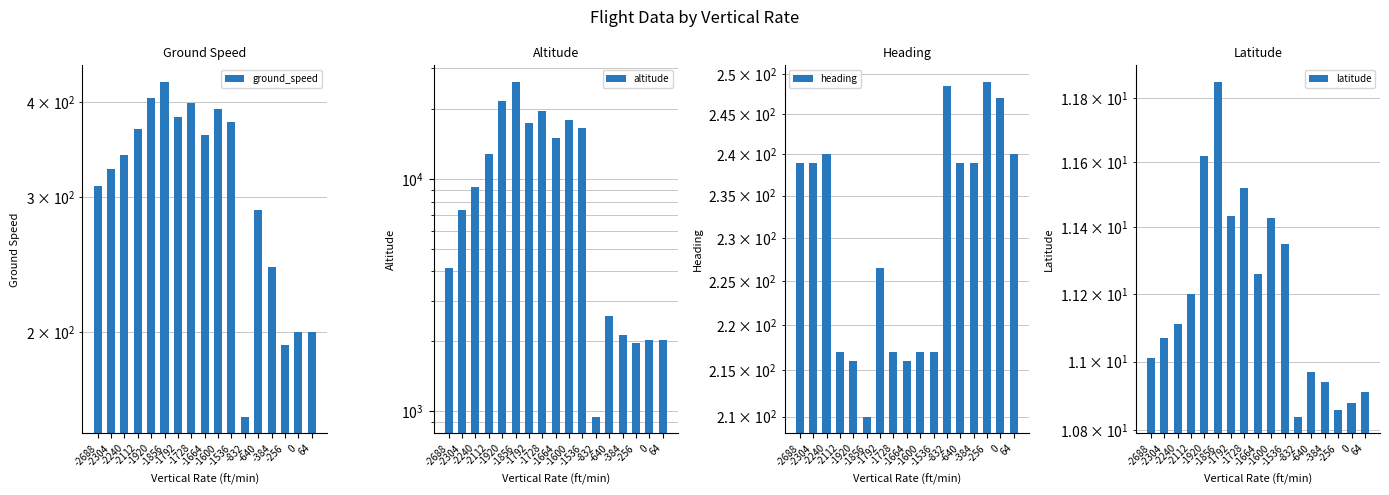

What is the value of the altitude bar at the 16th from the left?

2025.0